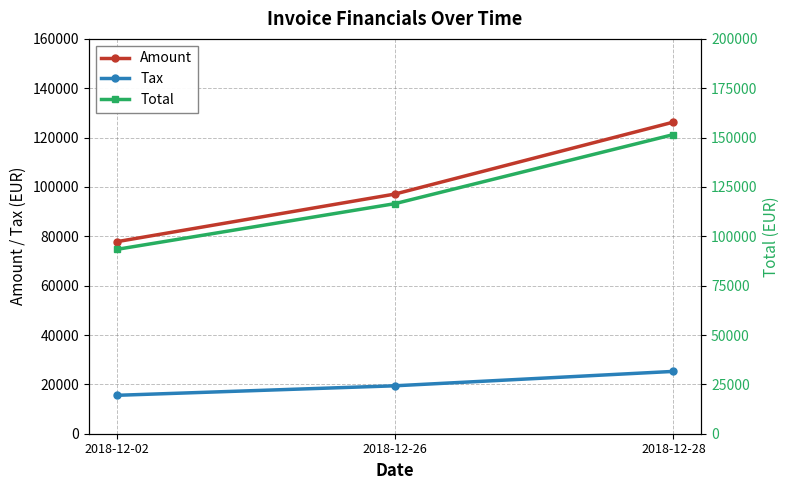

Rank the categories by Total value from highest to lowest.

2018-12-28, 2018-12-26, 2018-12-02